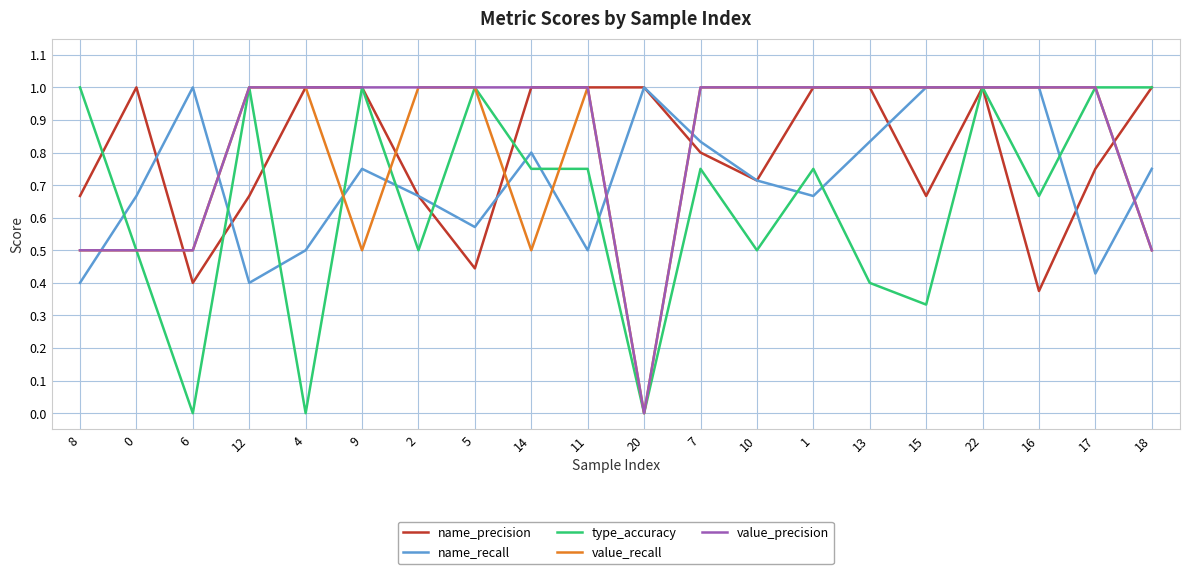

What is the greatest value displayed?

1.0